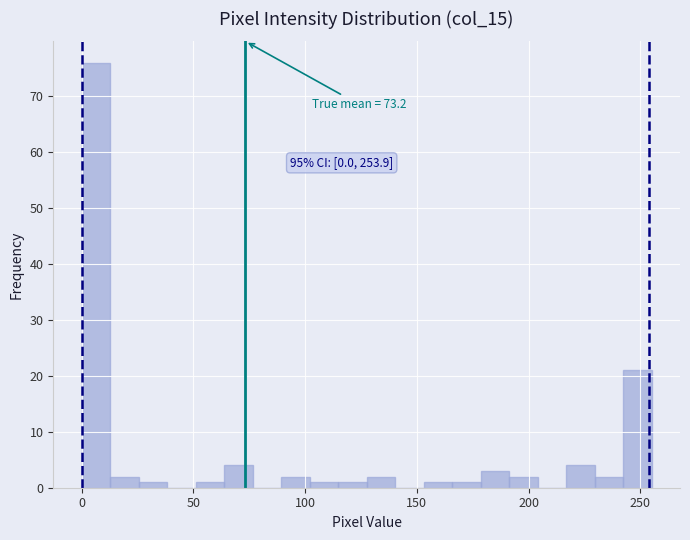

Around what value on the x-axis is the tallest bar? Give the approximate position of its centre, as read against the axis.

5